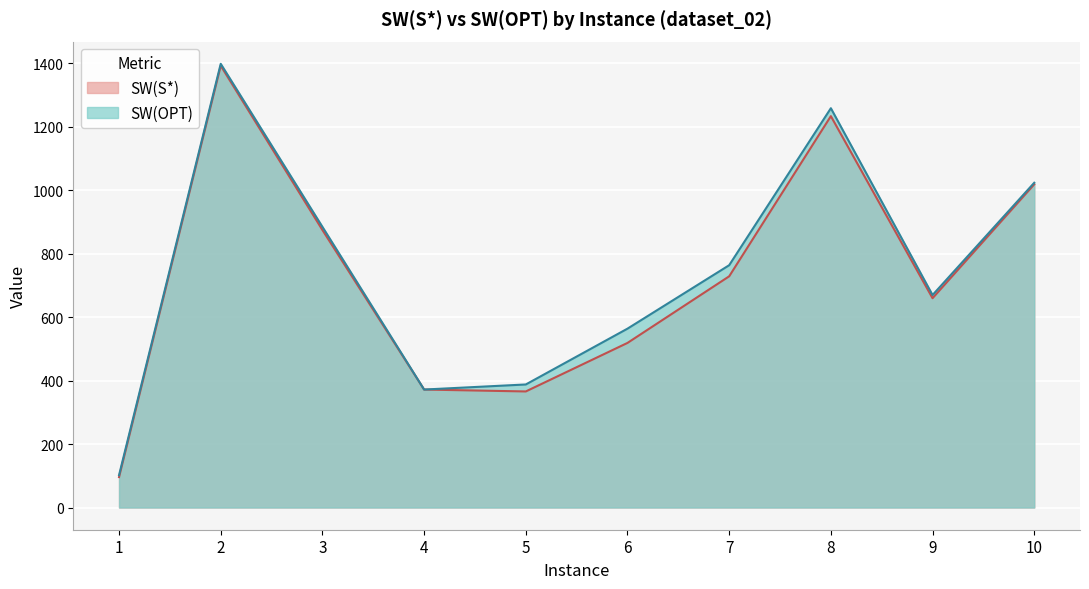

Between 1 and 9, which is larger?

9